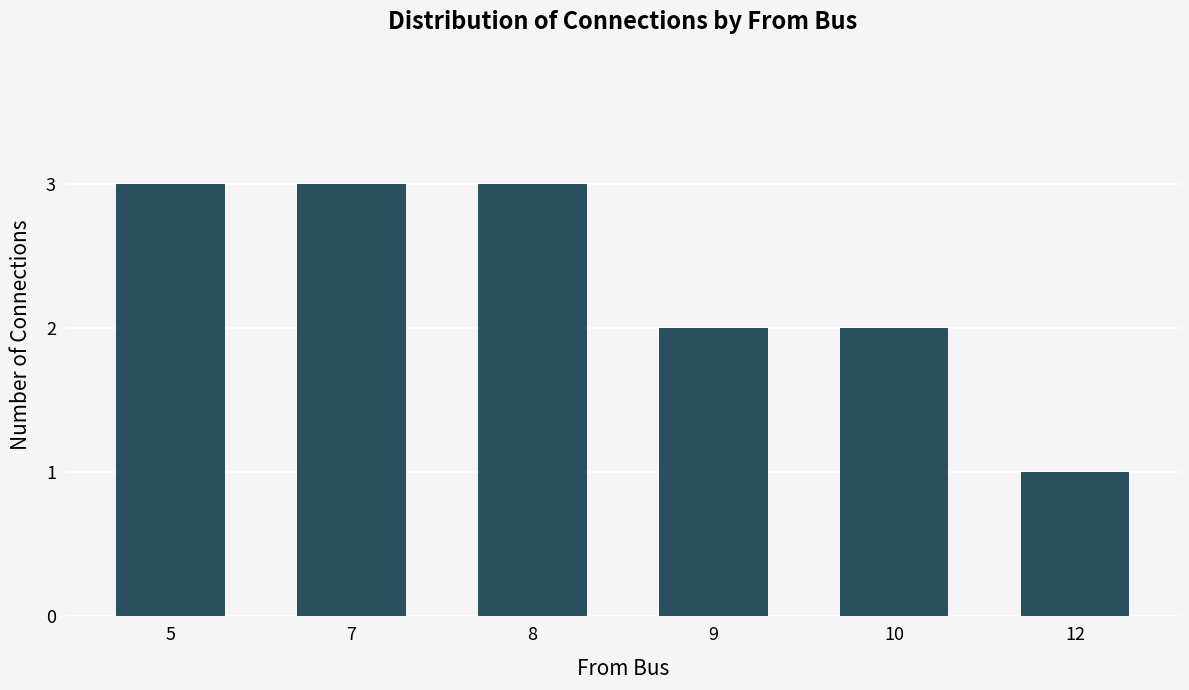

Is it true that the value at 7 is 3?

True